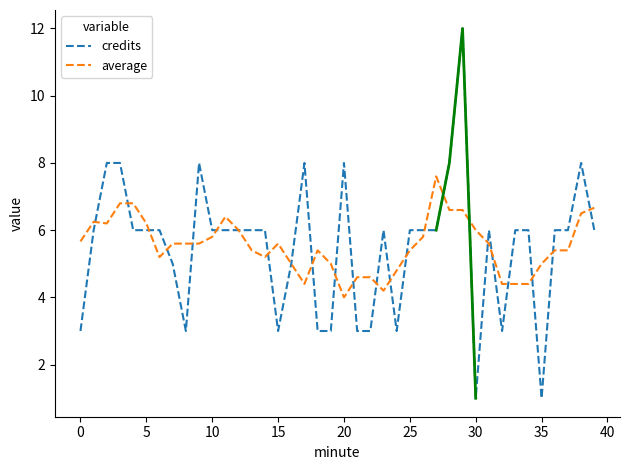

How many values in the credits series are below 6?

13